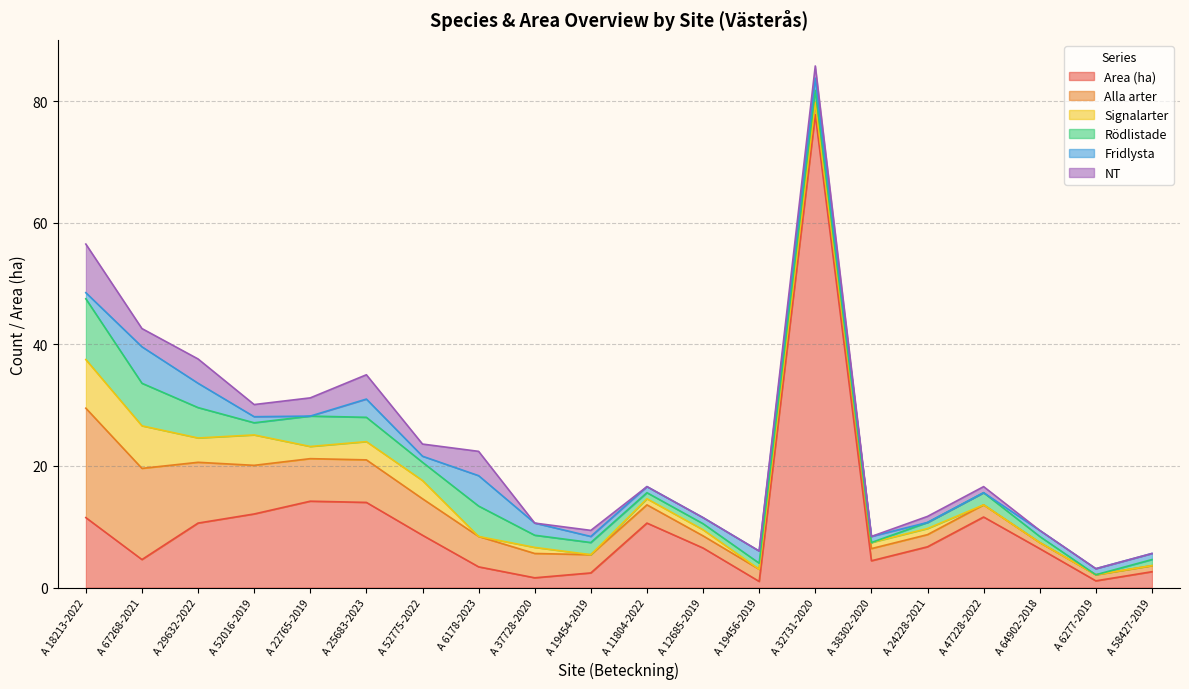

How many intersections are there between Fridlysta and Signalarter?

1